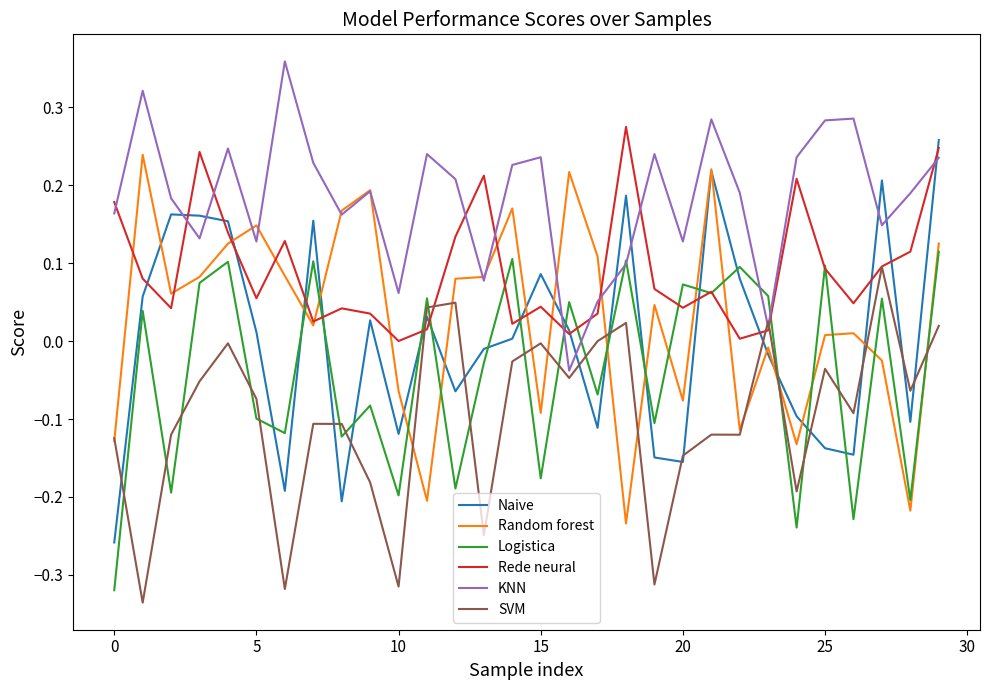

Which series has the largest total across all categories?

KNN